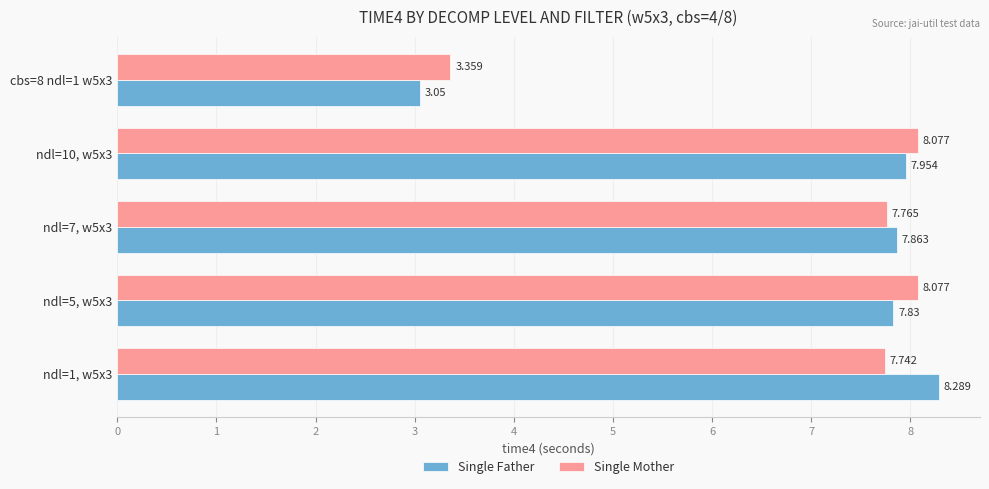

Which series has the widest spread of values?

Single Father